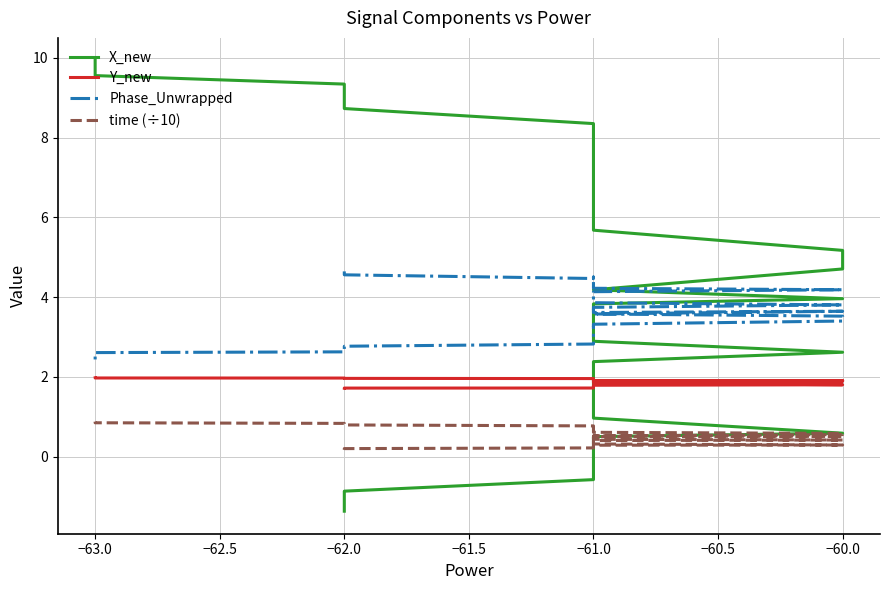

Between 16 and 32, which is larger?

32